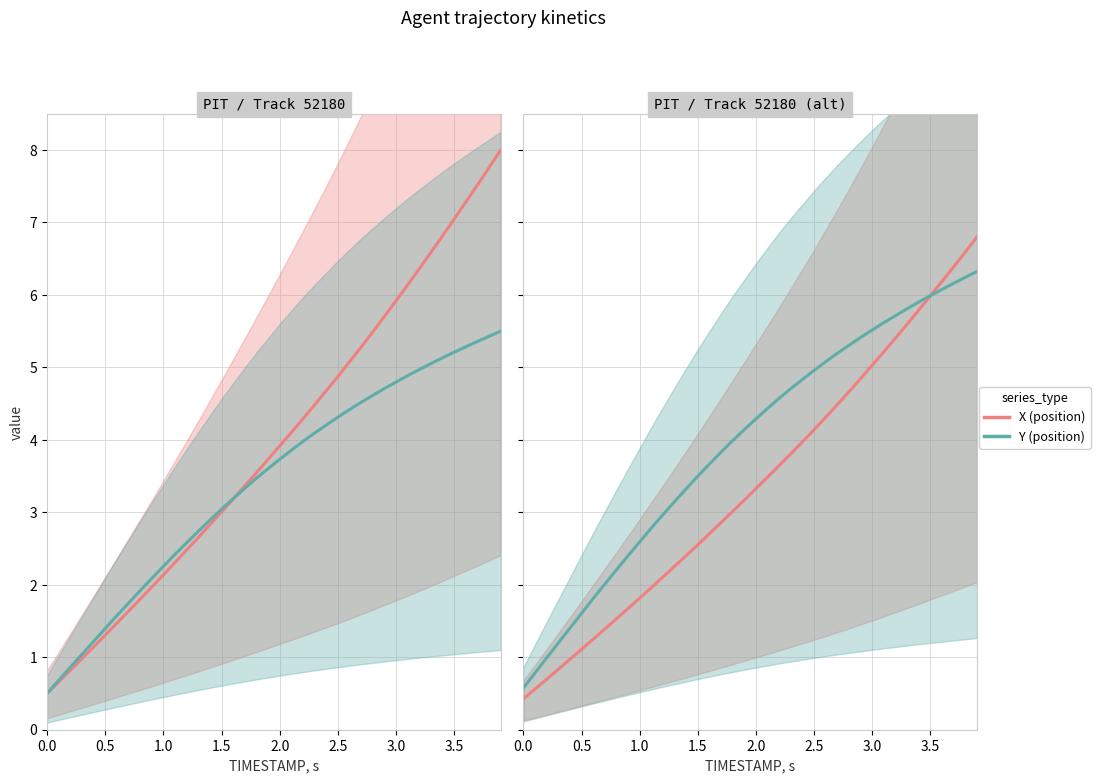

Rank the series by their average value, from lowest to highest.

X (position), Y (position)